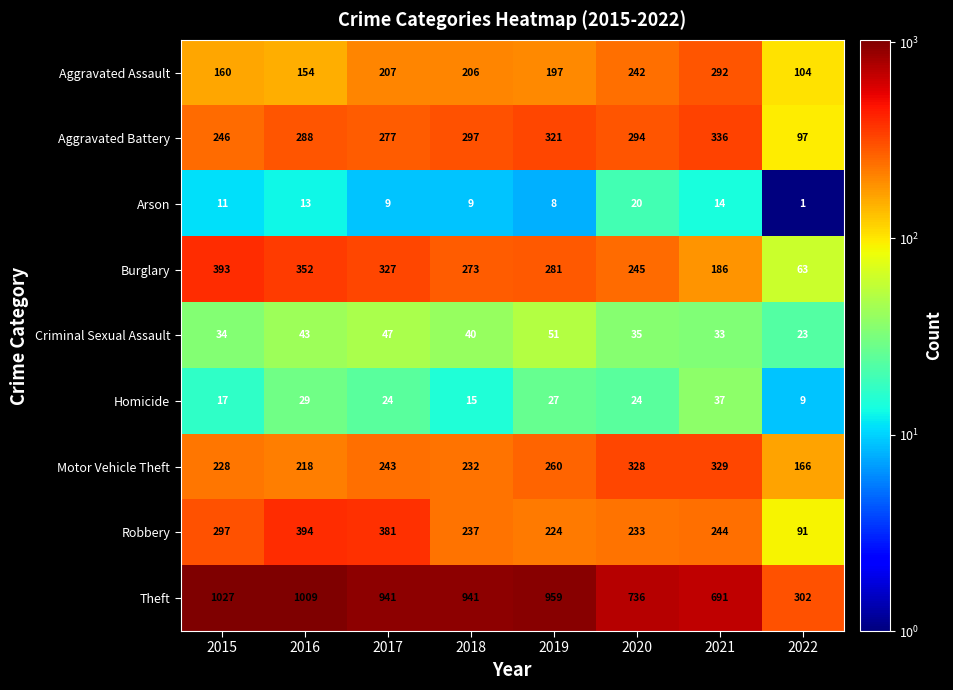

What is the difference between the Aggravated Assault values at 2015 and 2022?

56